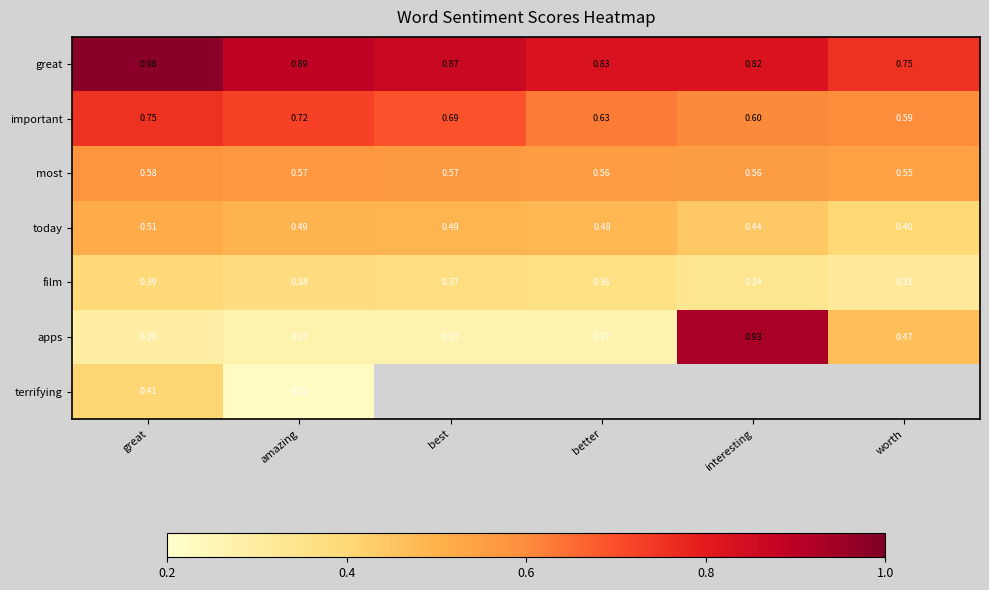

Is the value of apps at best greater than the value of terrifying at great?

No